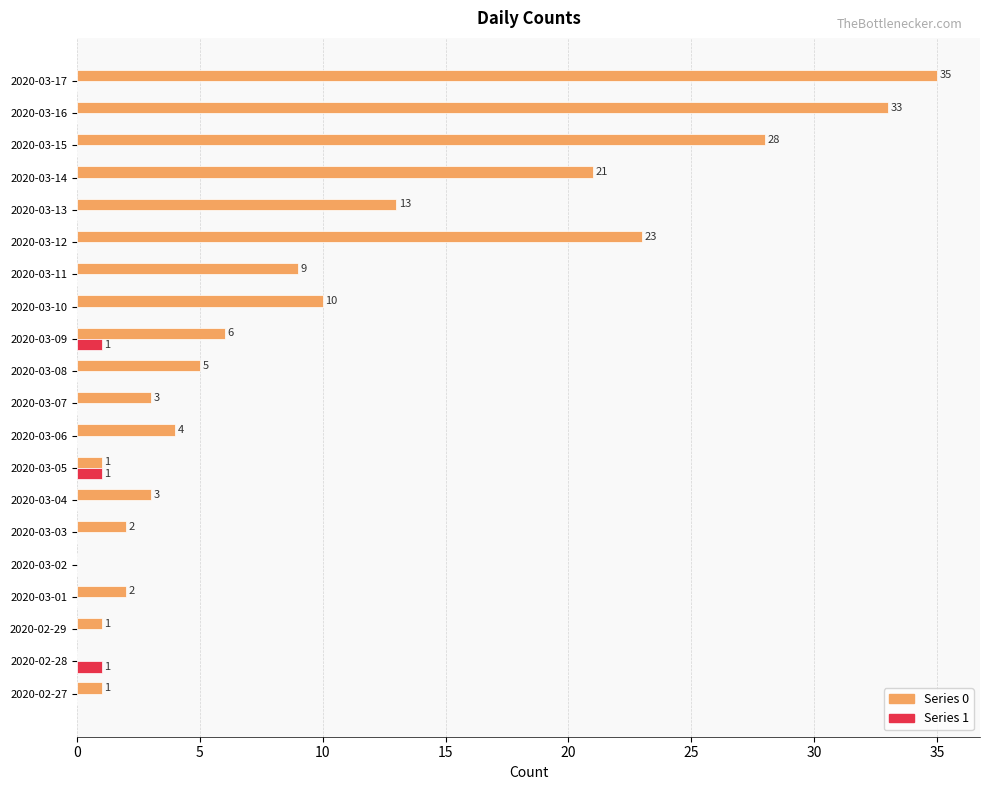

At which category does the chart reach its peak across all series?

2020-03-17